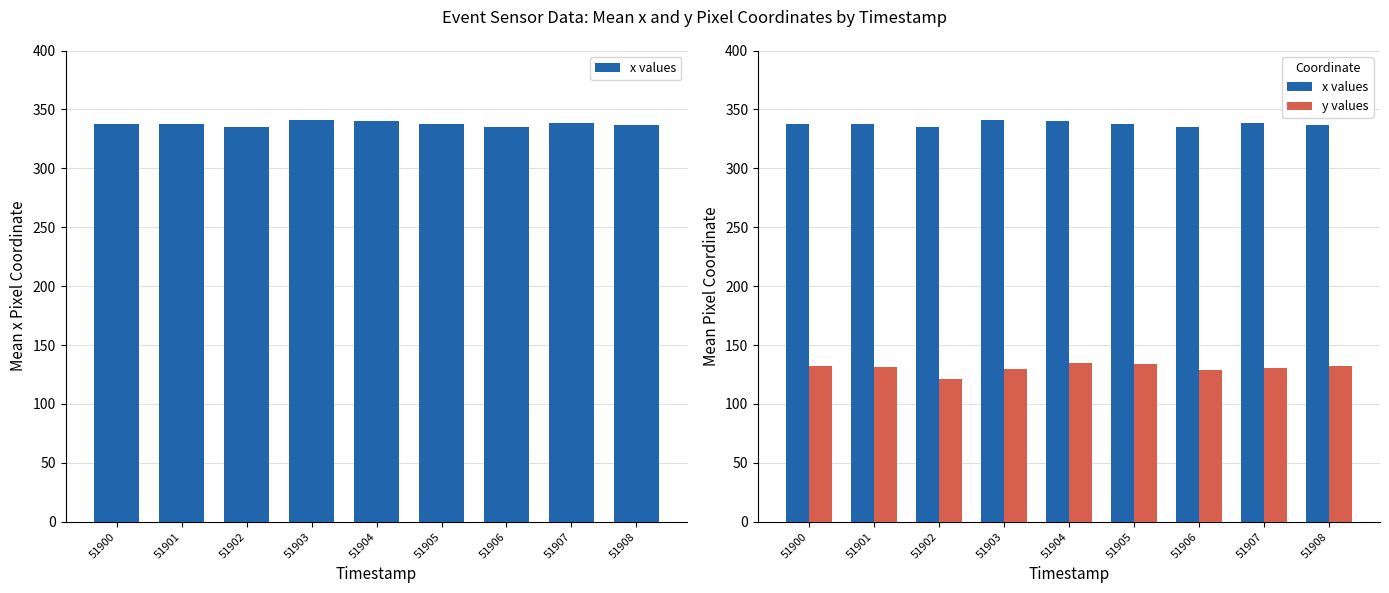

How many data points does each series have?

9